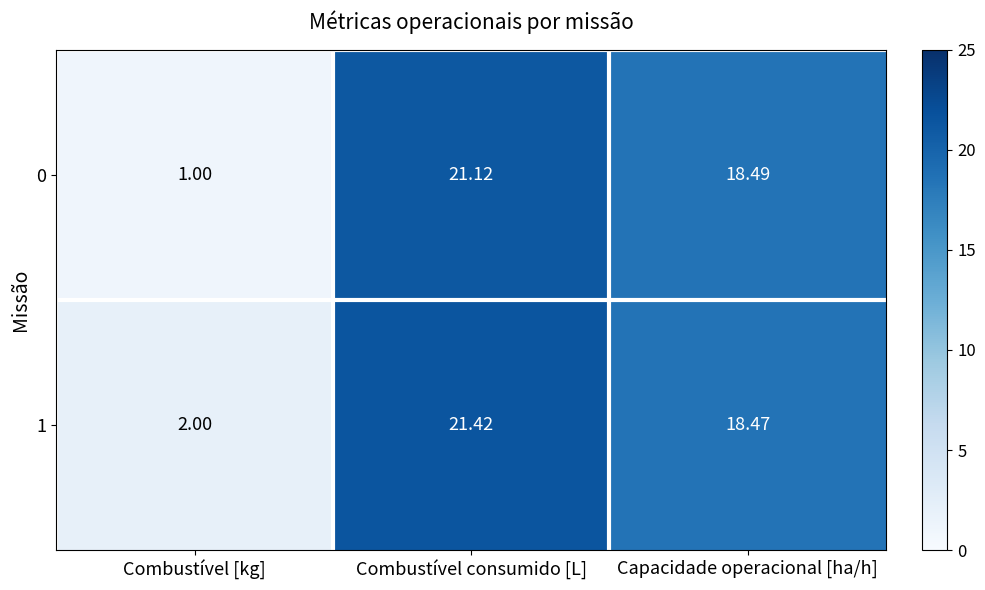

At which category is the sum across all series the highest?

Combustível consumido [L]